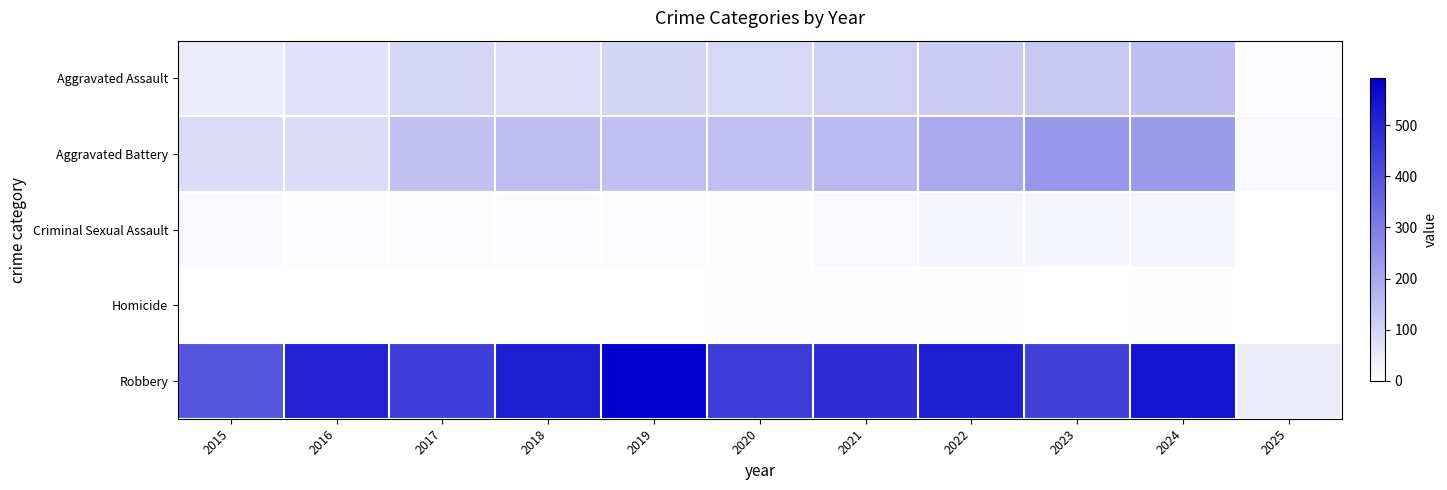

At how many categories does at least one series exceed 281?

10